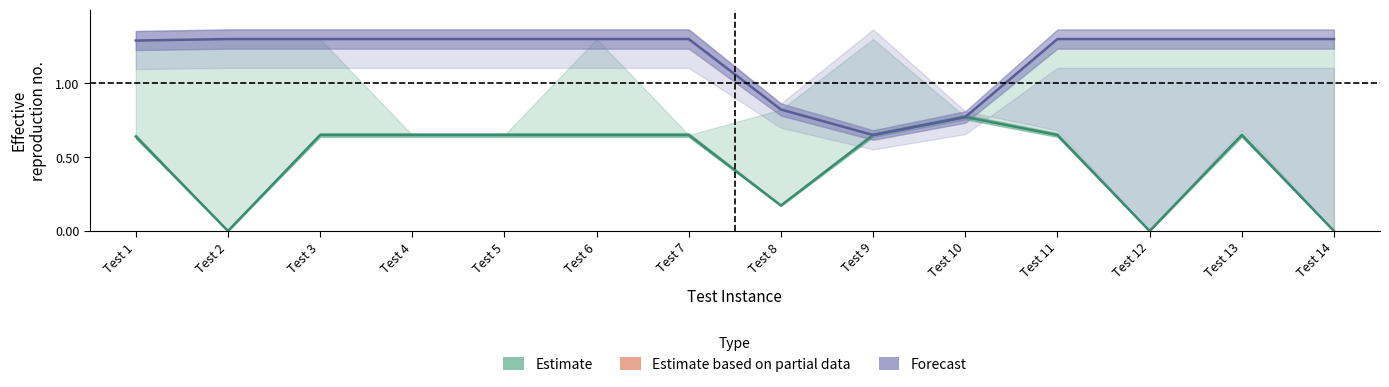

Where is the first local minimum for Best Fit?

Test 9